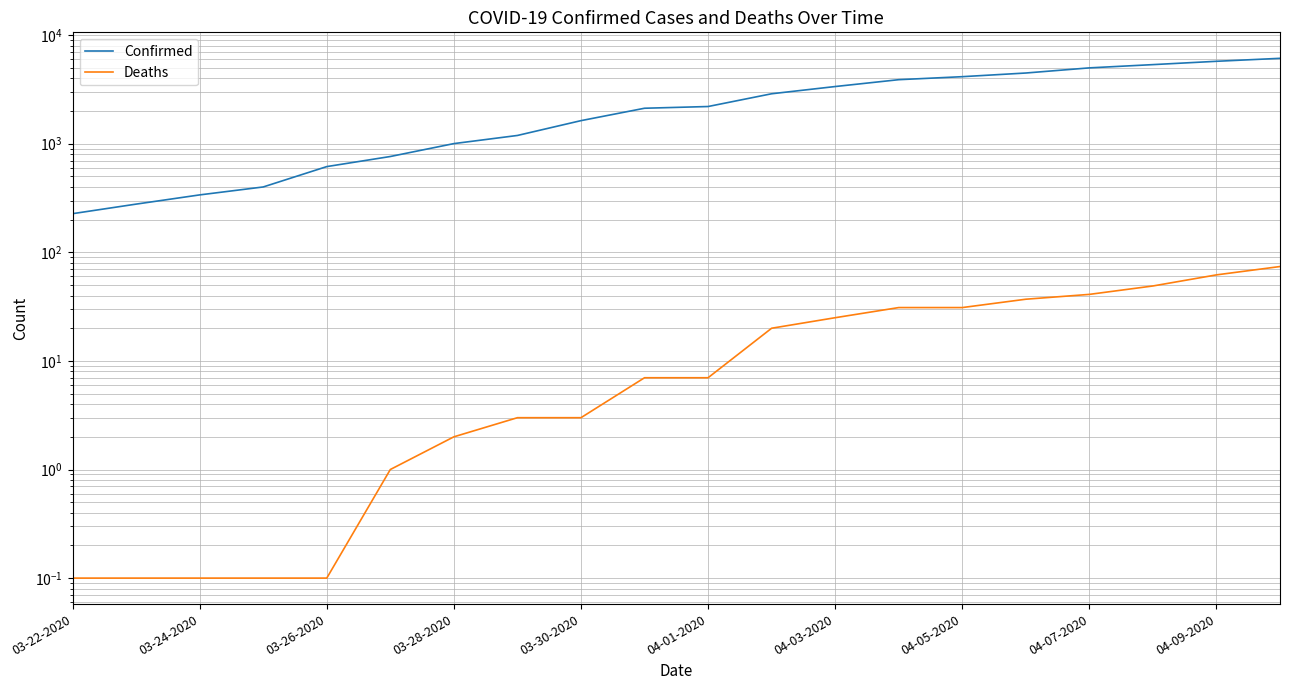

Which series has the largest total across all categories?

Confirmed